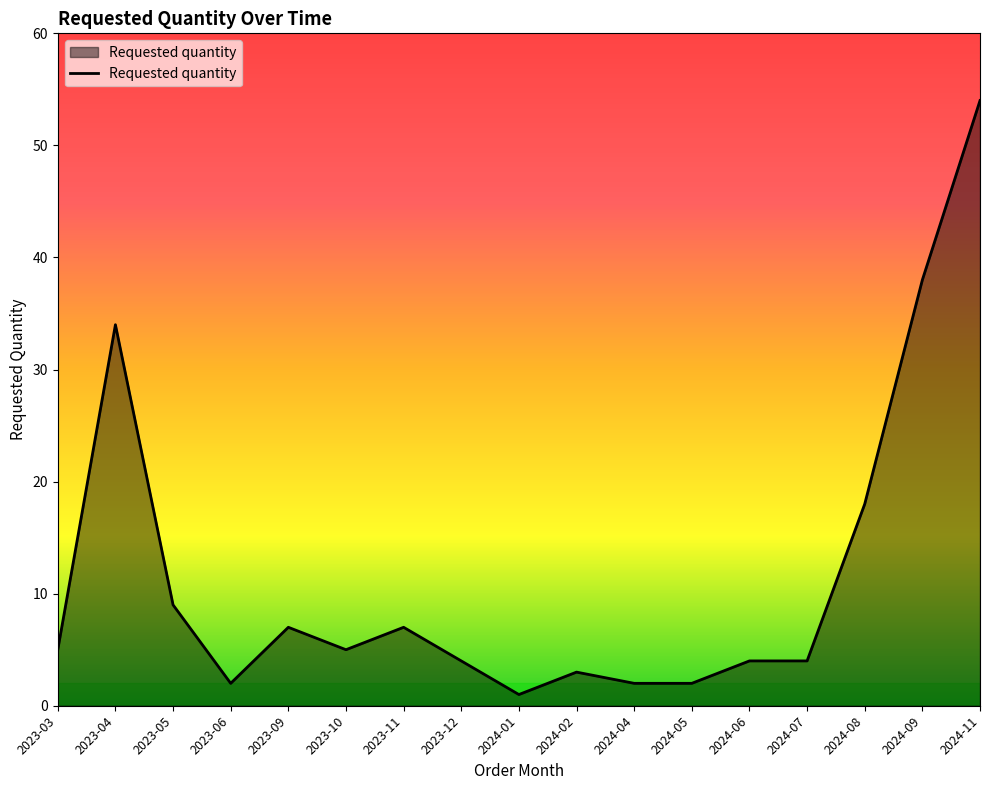

Which has a higher value, 2023-10 or 2024-08?

2024-08